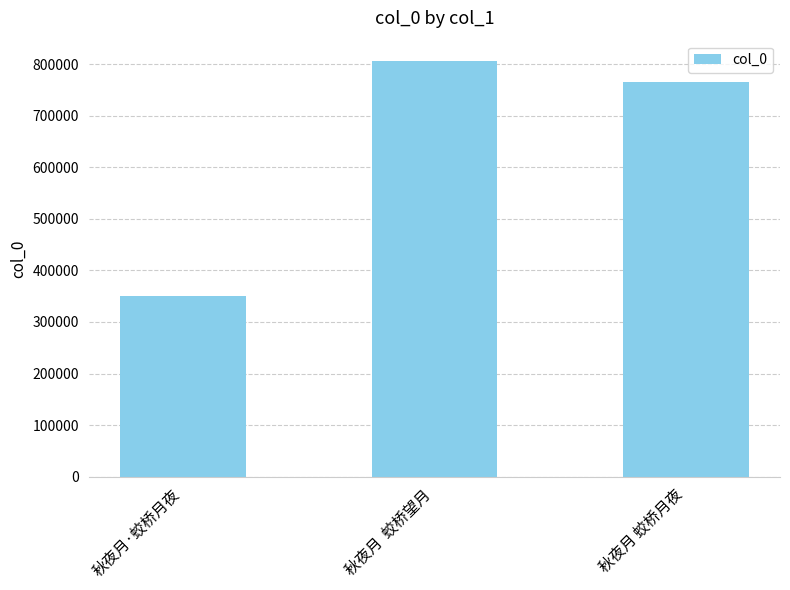

True or false: the data shows 188261 at 秋夜月·蛟桥月夜.

False